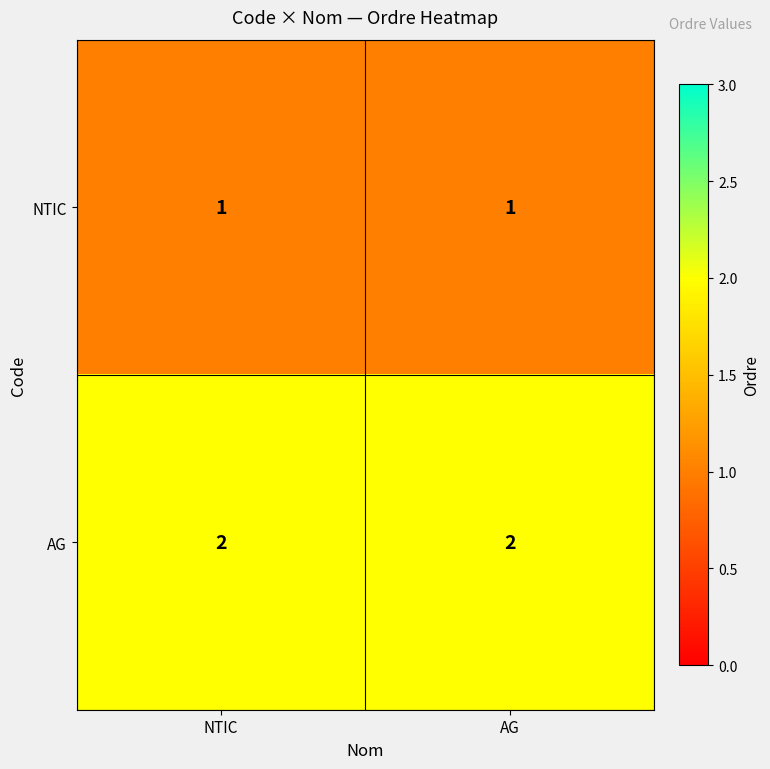

How many categories are shown in the chart?

2